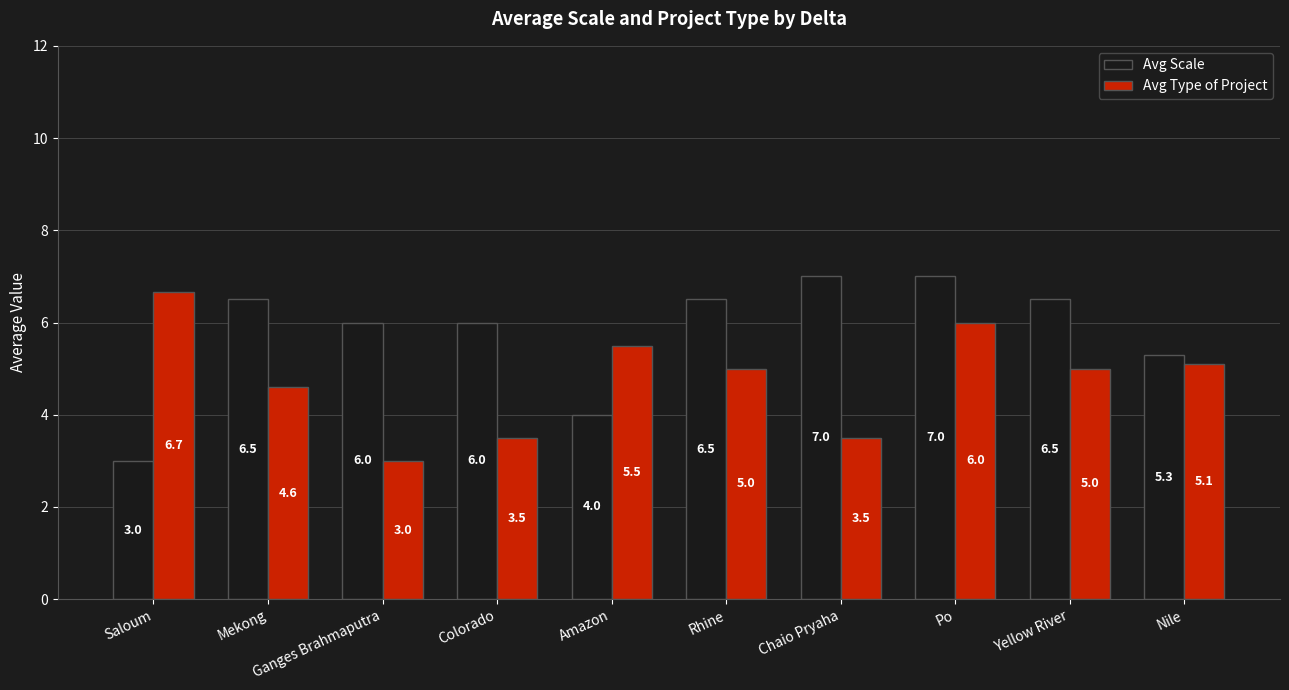

How many bars are there in each group?

2